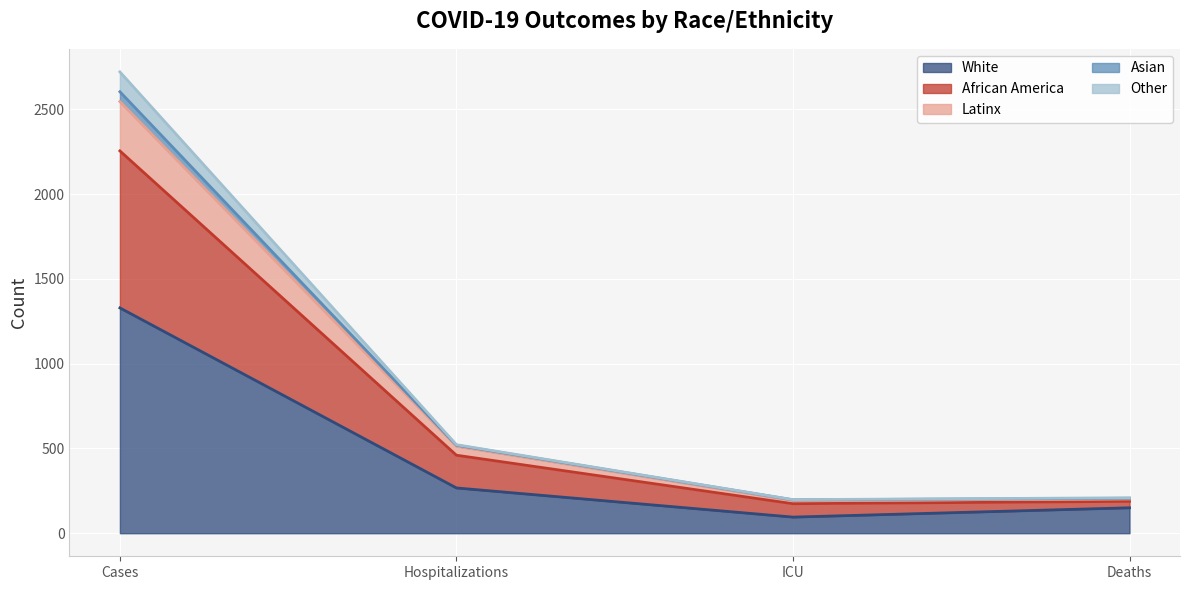

Which category has the highest value in the African America series?

Cases